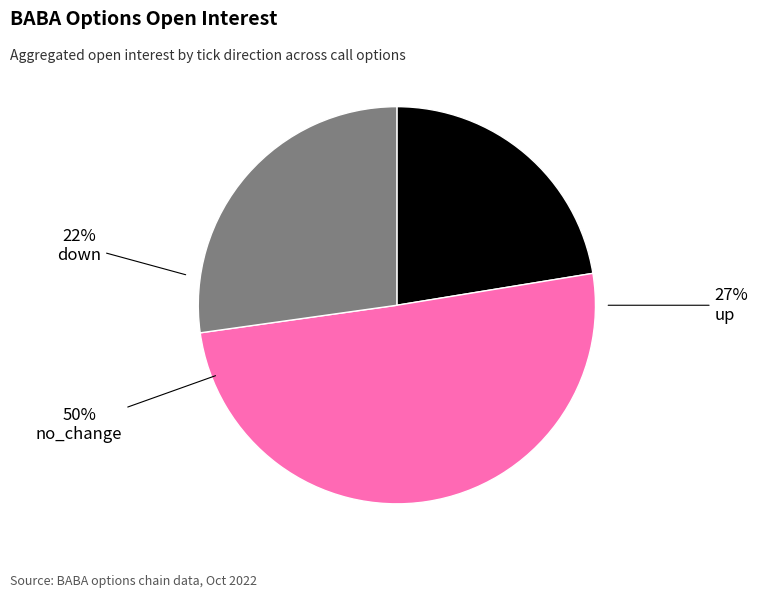

Combined, do up and up account for over 50%?

No